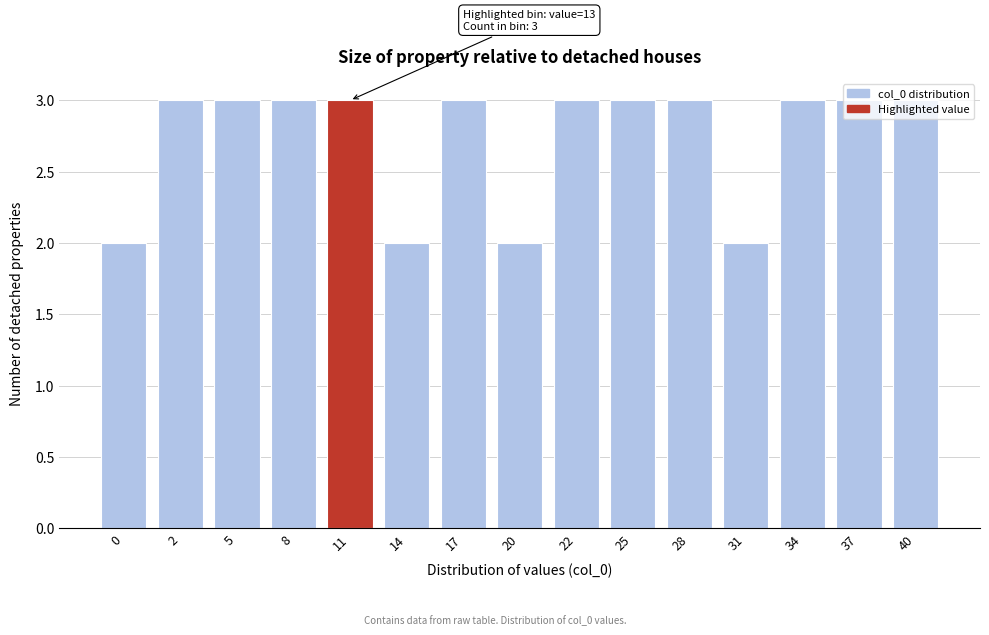

What is the maximum value shown in the chart?

3